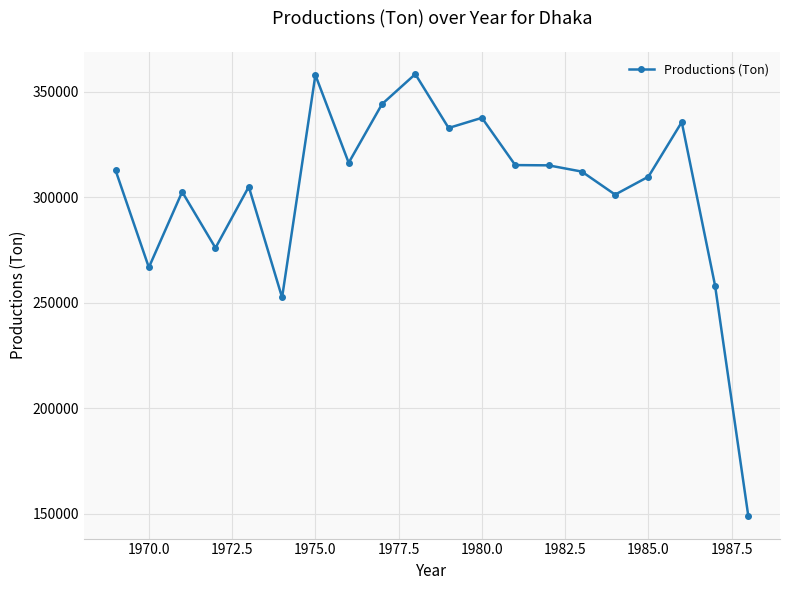

How many data points does each series have?

20